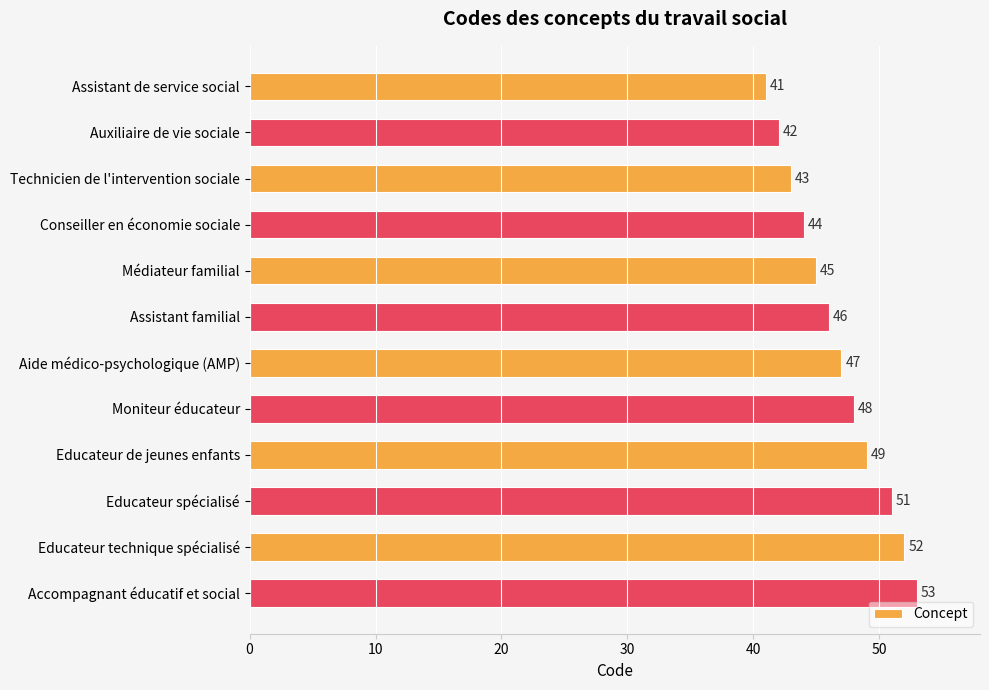

What is the label of the 12th bar from the bottom?

Assistant de service social